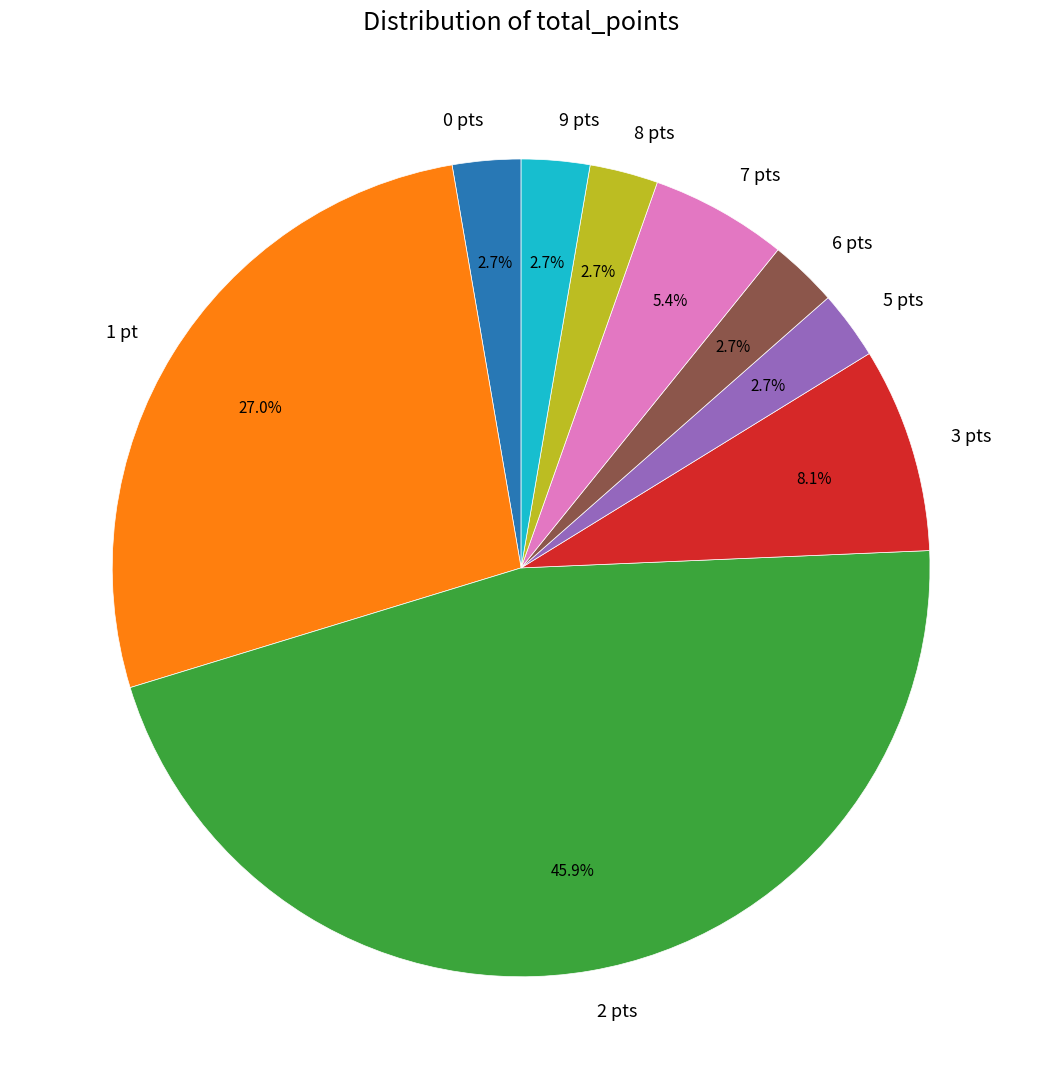

Does 6 pts represent more than half of the total?

No